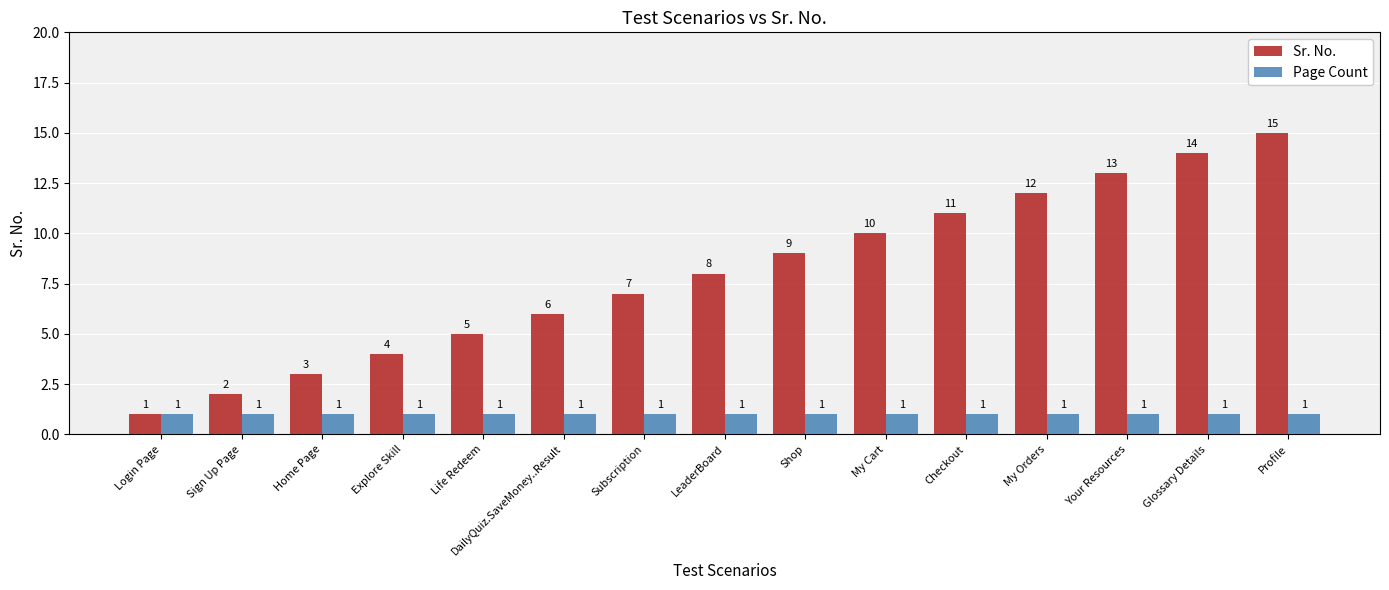

What is the total value across all series at Your Resources?

14